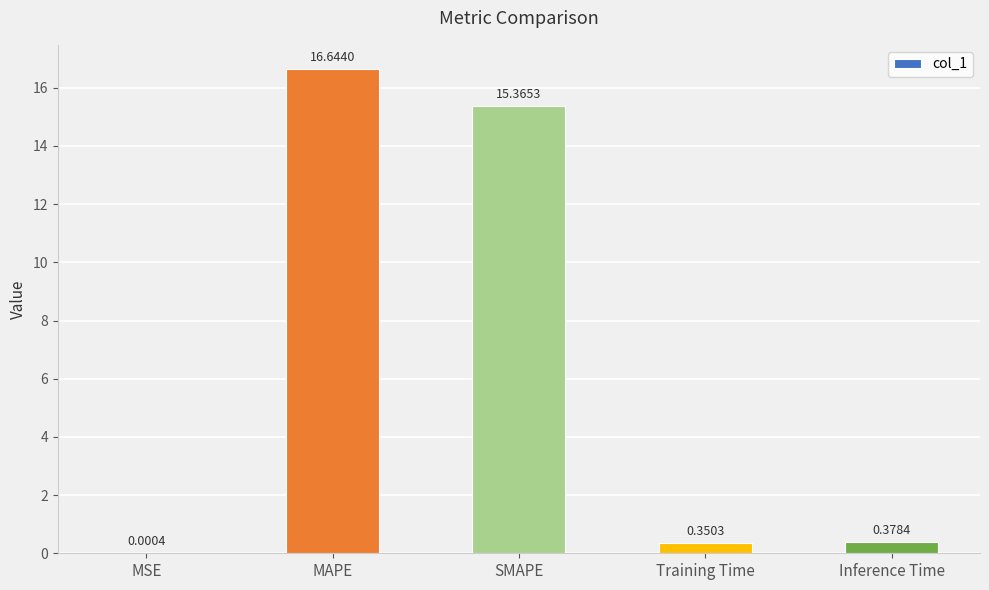

Between Training Time and SMAPE, which is larger?

SMAPE